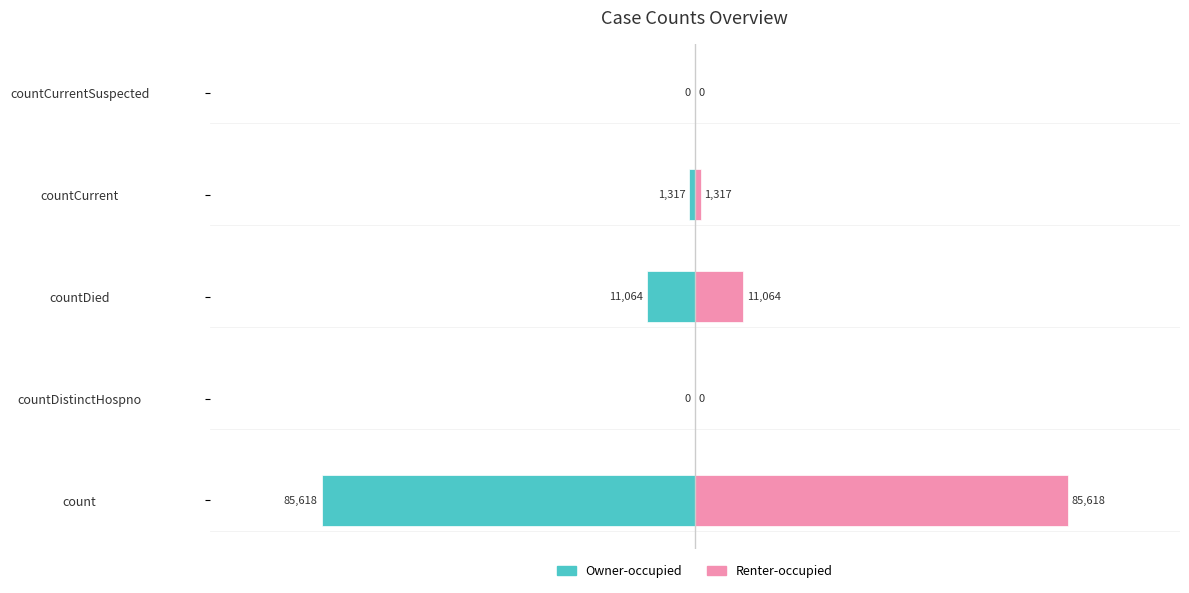

Does the chart contain stacked bars?

No